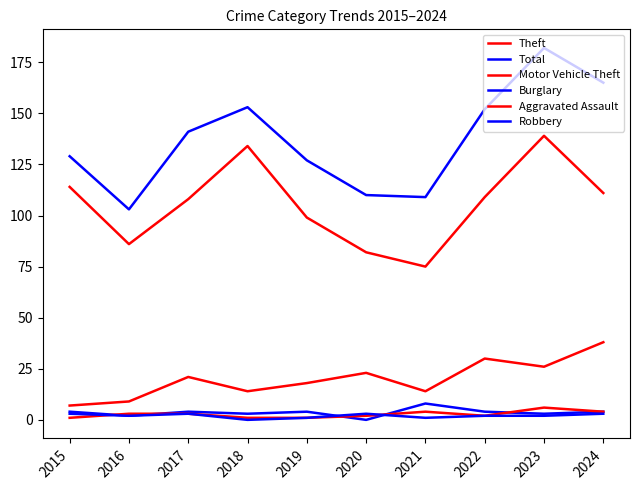

At which category does the chart reach its minimum across all series?

2020